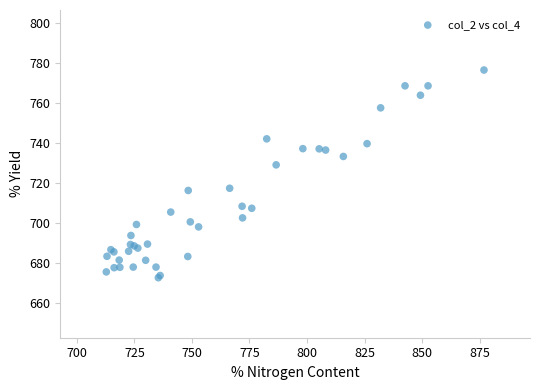

What Y value in the scatter plot is closest to 724?

729.0